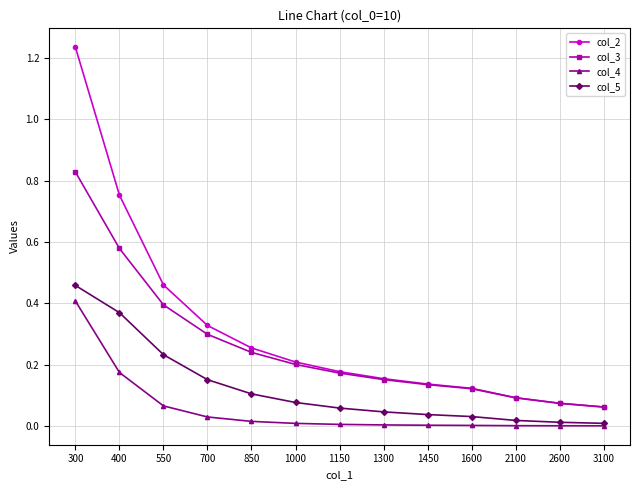

Which category has the highest value across all series?

300